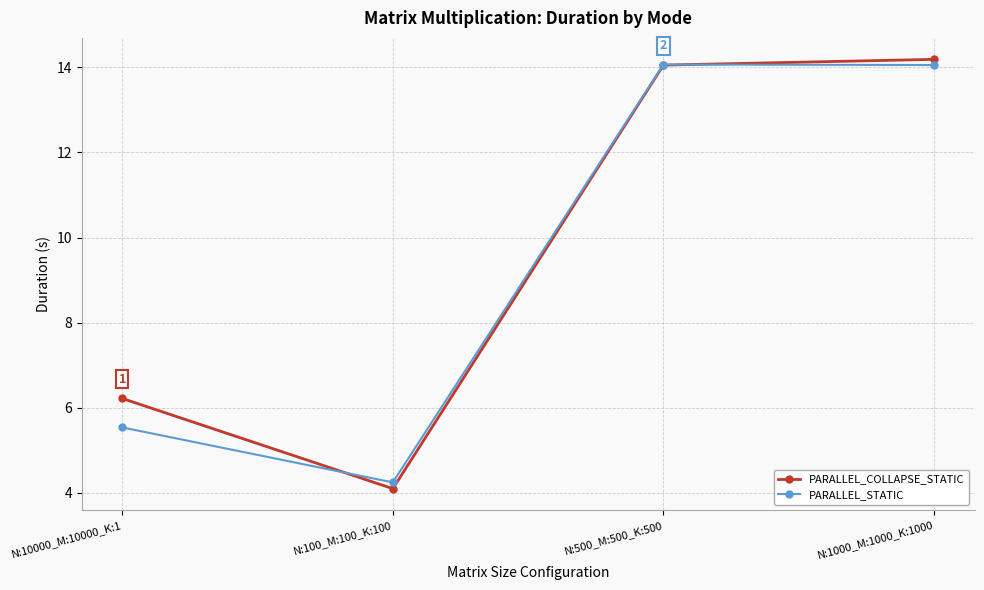

True or false: PARALLEL_STATIC and PARALLEL_COLLAPSE_STATIC cross at least once.

True